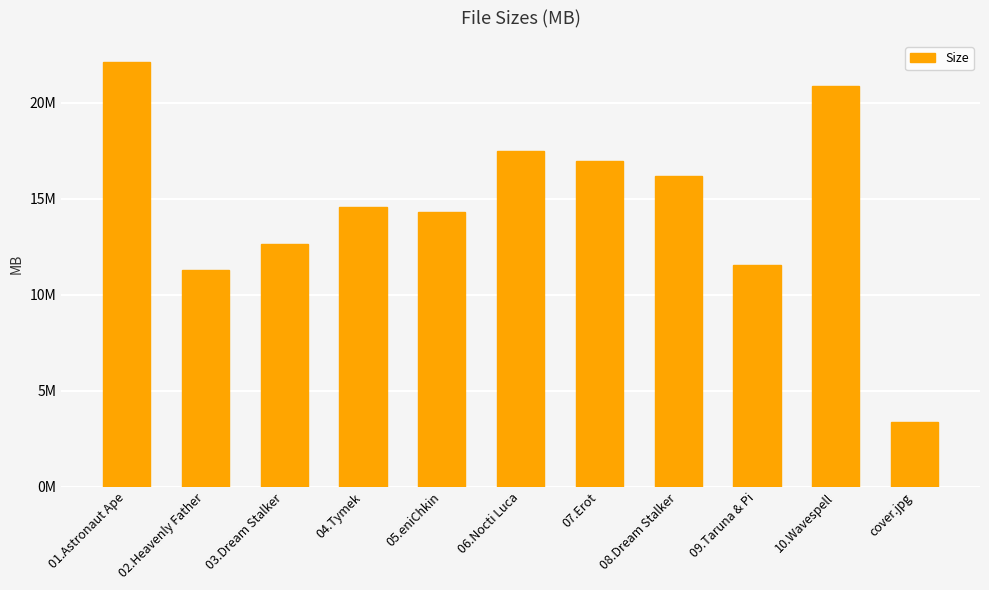

What is the maximum value shown in the chart?

22.1